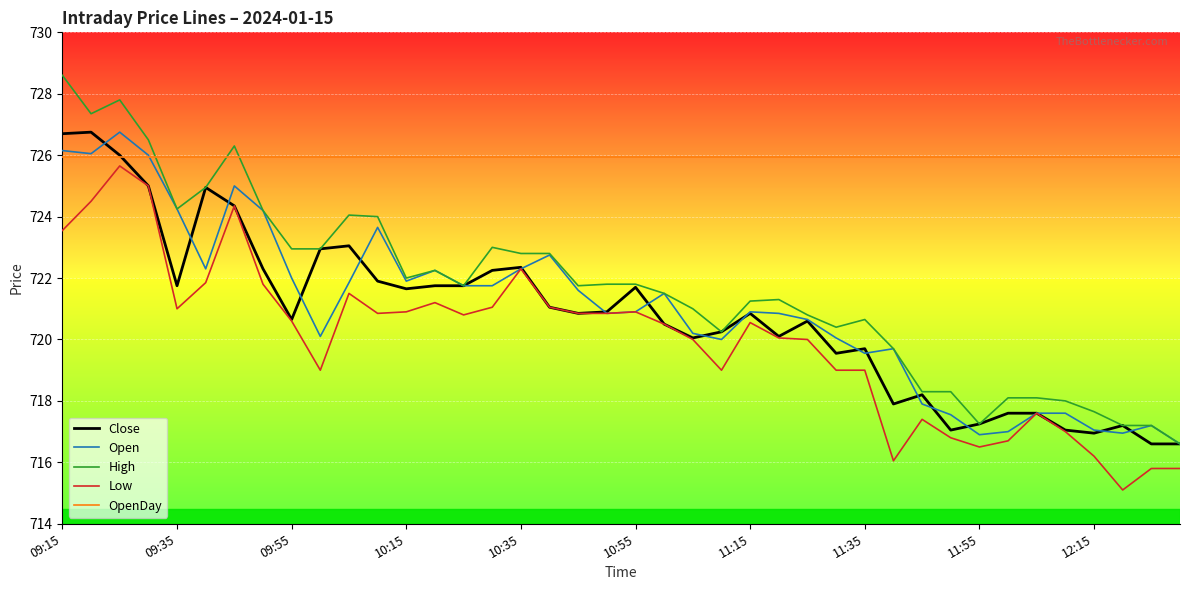

Which series has the largest range (max minus min)?

High